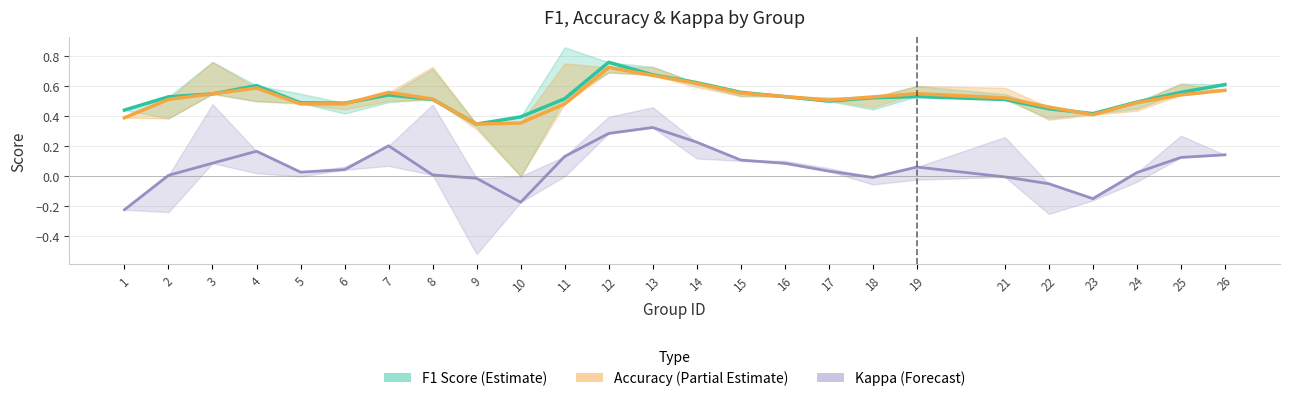

What is the difference between the maximum and minimum values in the Accuracy (Partial Estimate) series?

0.4